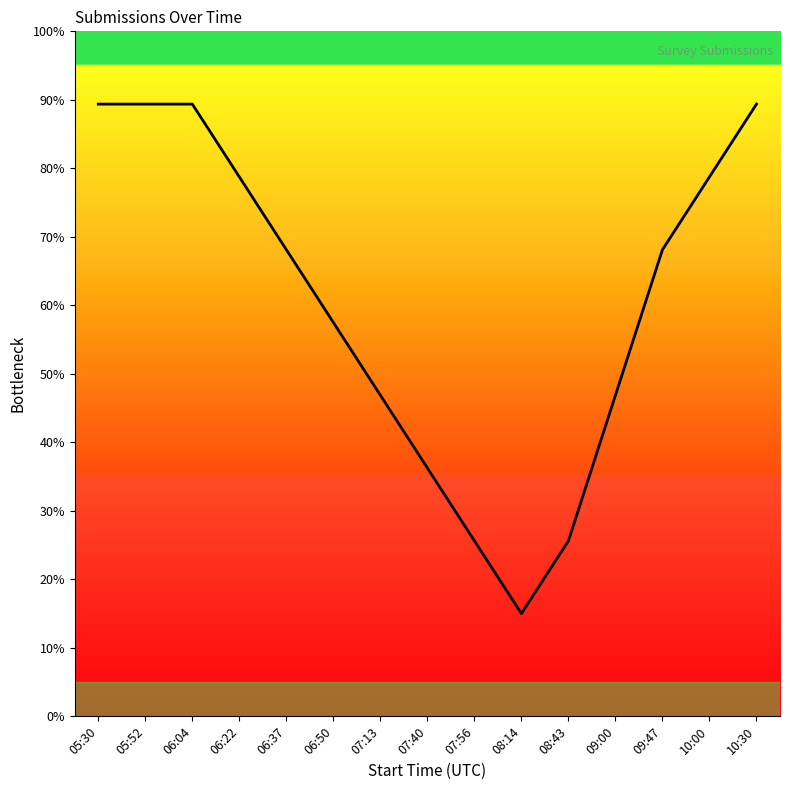

What is the minimum value shown in the chart?

15.0